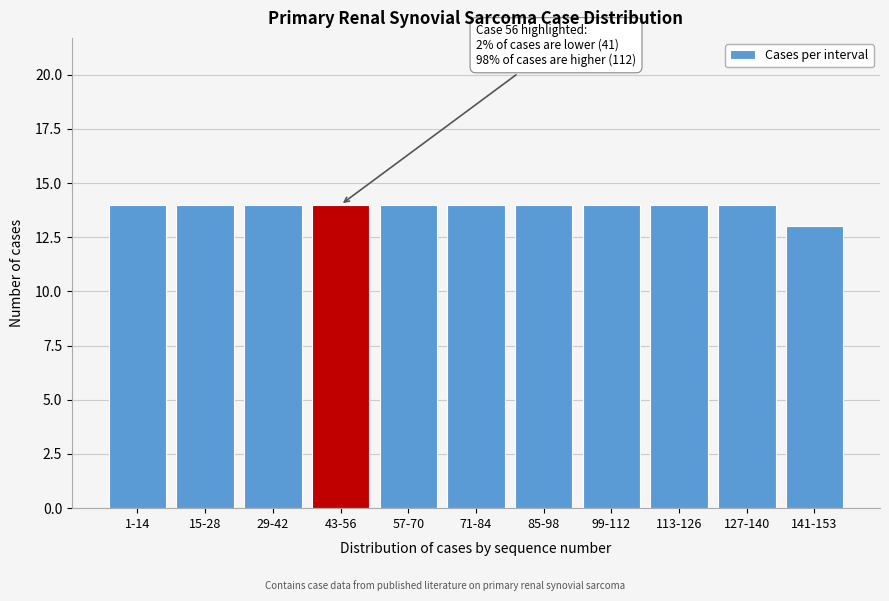

Reading left to right, transcribe all the data shown in this chart.

14	14	14	14	14	14	14	14	14	14	13